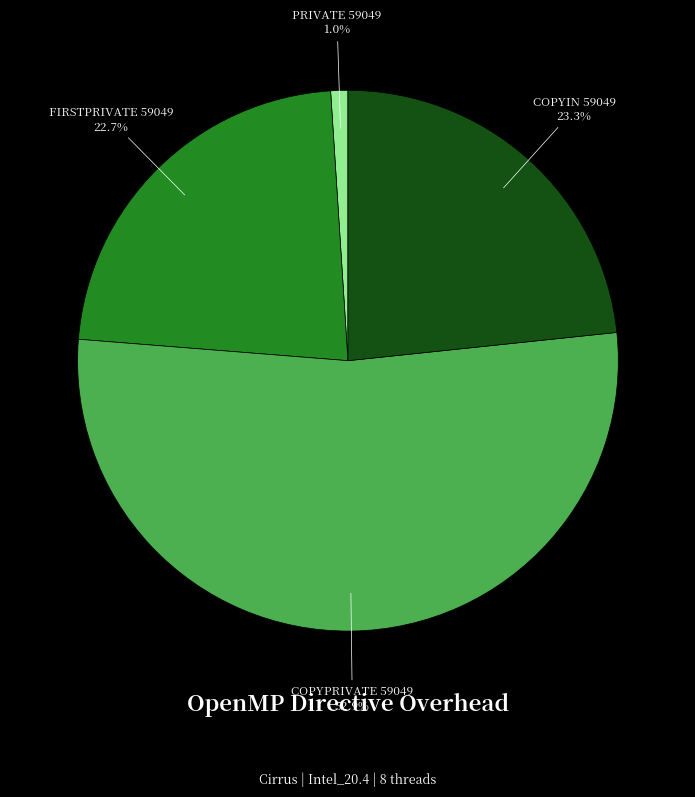

To the nearest percent, what percentage of the pie is PRIVATE 59049?

1%